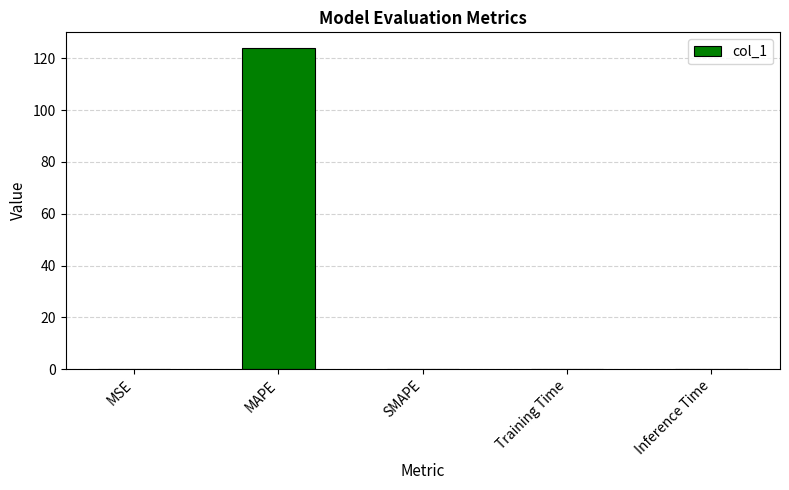

What is the change in value from MAPE to SMAPE?

-123.9